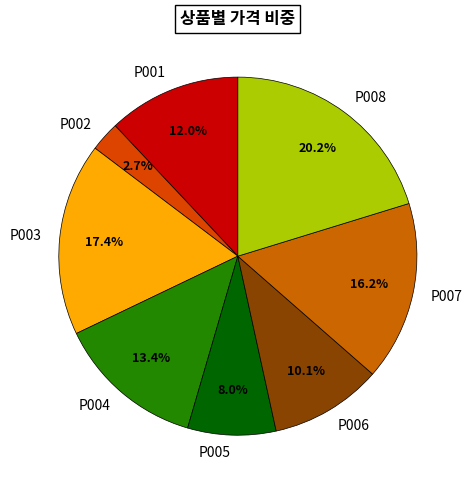

Rank the categories by value from lowest to highest.

P002, P005, P006, P001, P004, P007, P003, P008